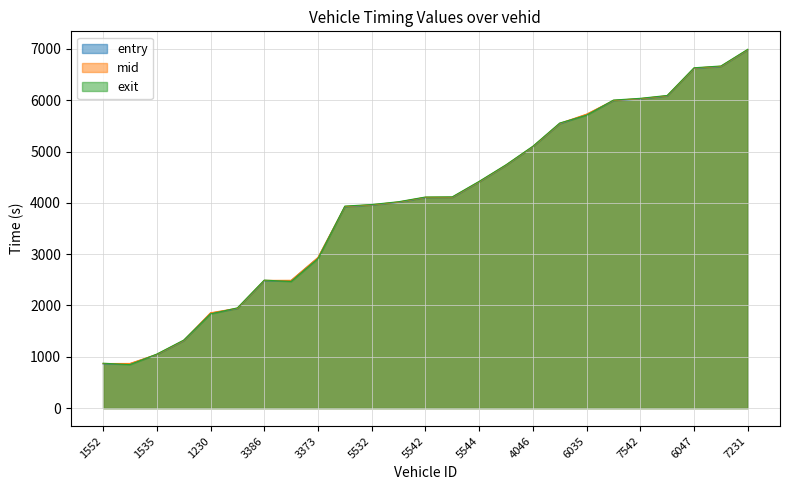

The value of exit at 5538 is 976.9. True or false?

False